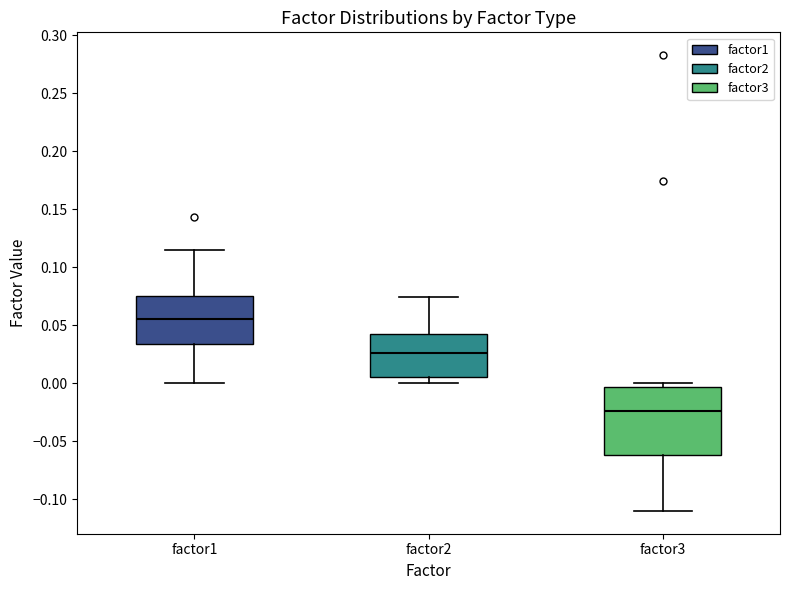

Which box is the tallest, from its lower edge to its upper edge?

factor3